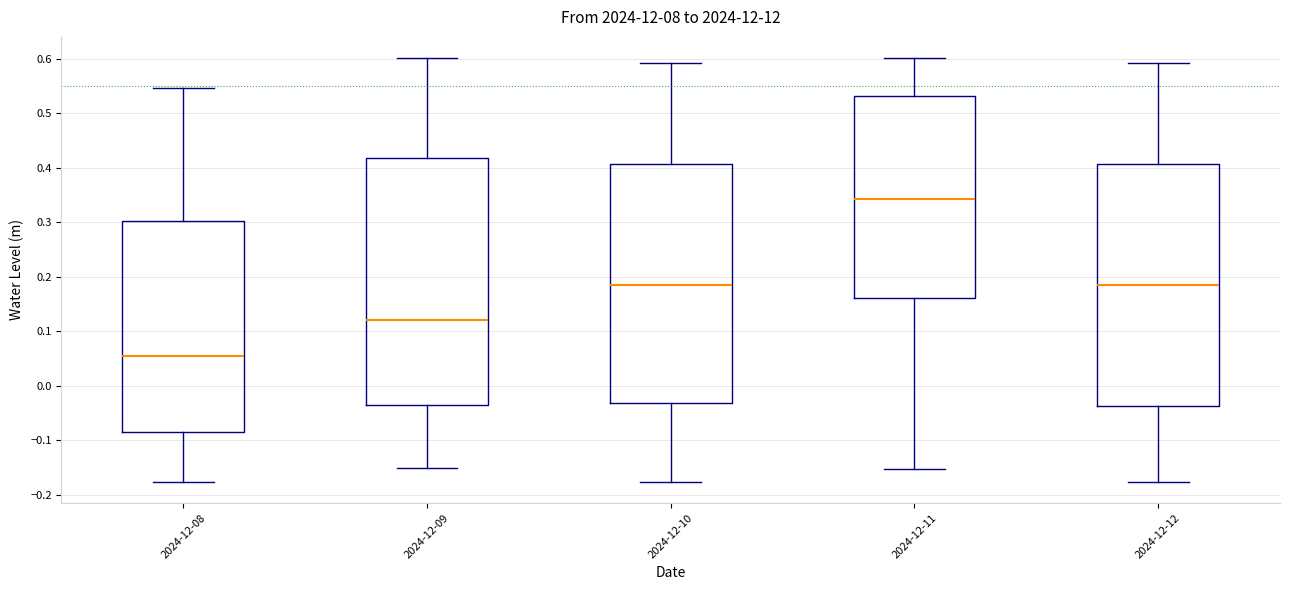

Reading left to right, transcribe this box plot: for each box, give where its median line is, the range the box spans, and where its two whiskers end, as read against the y-axis. The values are not printed on the chart, so give them approximately, as read against the axis.

2024-12-08: median 0.05, box -0.09 to 0.30, whiskers -0.18 to 0.55
2024-12-09: median 0.12, box -0.04 to 0.42, whiskers -0.15 to 0.60
2024-12-10: median 0.19, box -0.03 to 0.41, whiskers -0.18 to 0.59
2024-12-11: median 0.34, box 0.16 to 0.53, whiskers -0.15 to 0.60
2024-12-12: median 0.19, box -0.04 to 0.41, whiskers -0.18 to 0.59